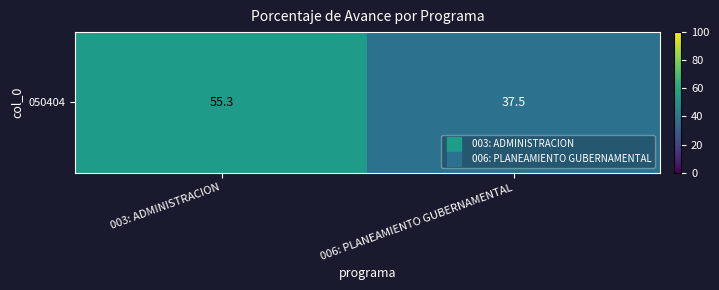

Reading left to right, list all the values displayed in this chart.

55.3	37.5